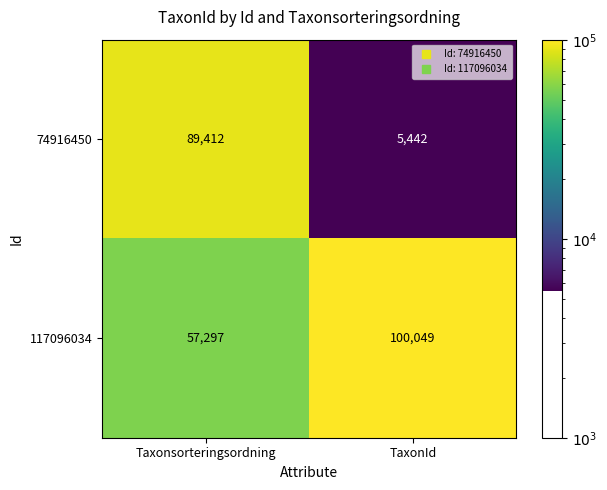

At which category is the sum across all series the highest?

Taxonsorteringsordning